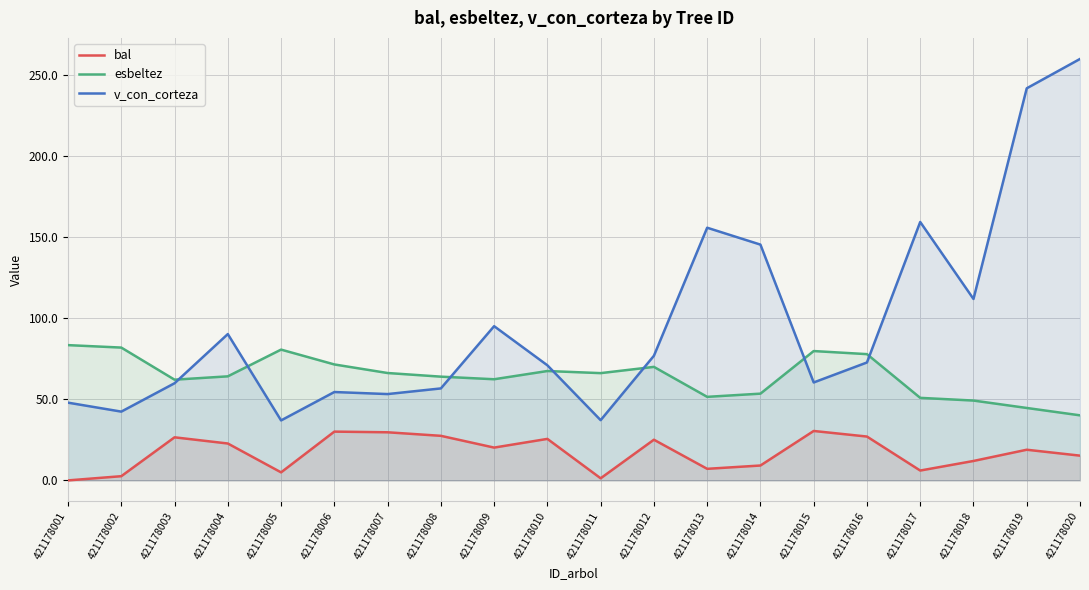

What is the sum of the bal values at 421178014 and 421178019?

28.1